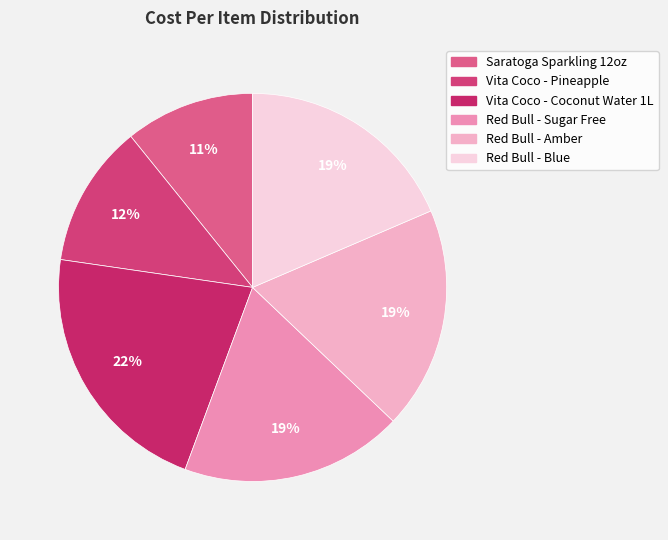

Is it true that Saratoga Sparkling 12oz is 11% of the pie?

True